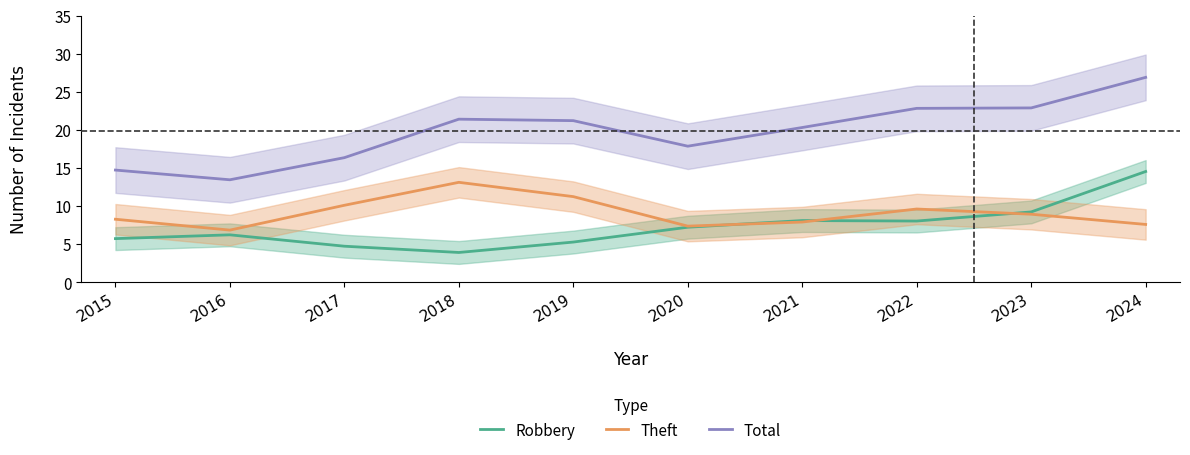

The Theft series shows 14.5 at 2023. True or false?

False